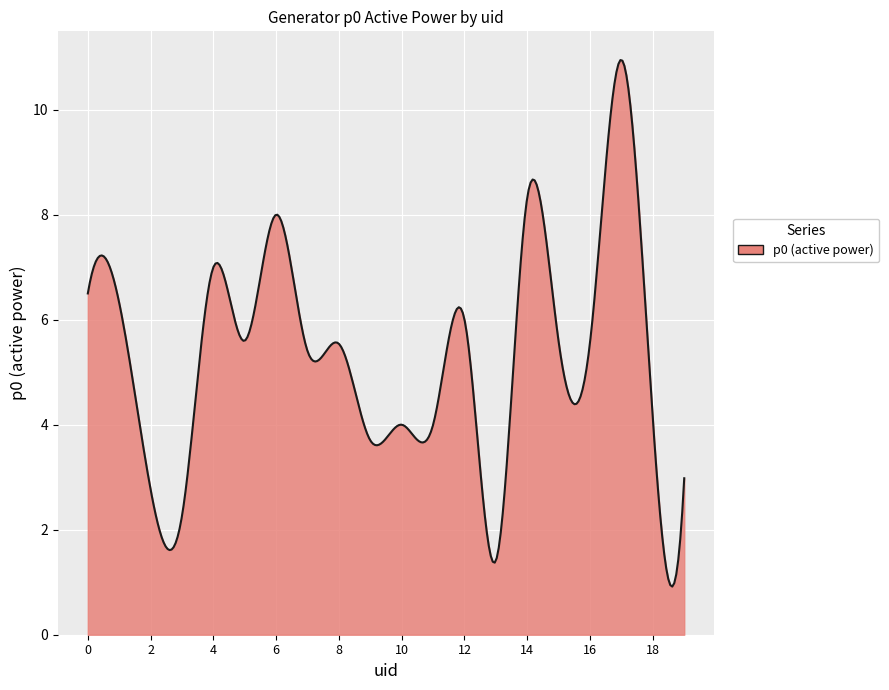

What is the smallest value displayed?

0.9